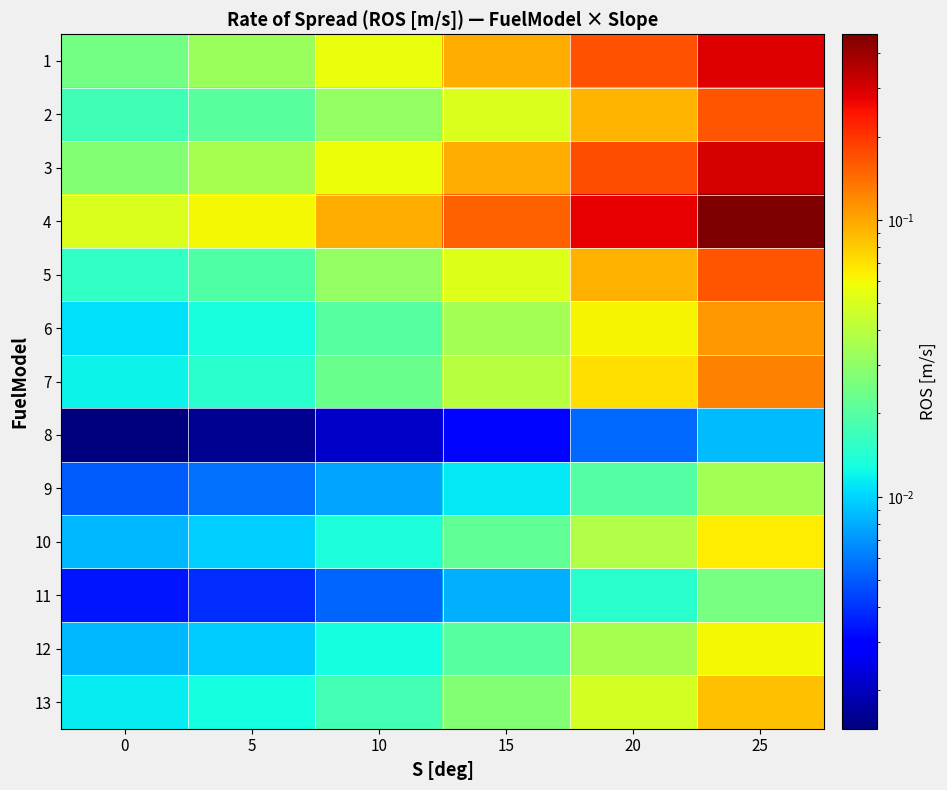

What is the greatest value displayed?

0.5